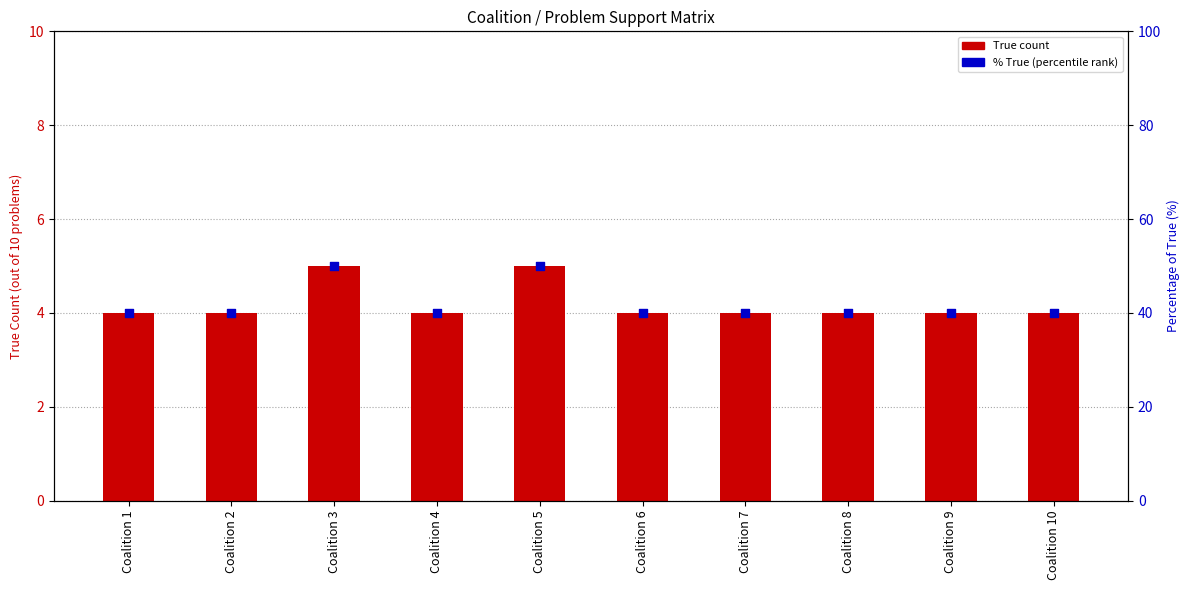

At how many categories does at least one series exceed 25?

10